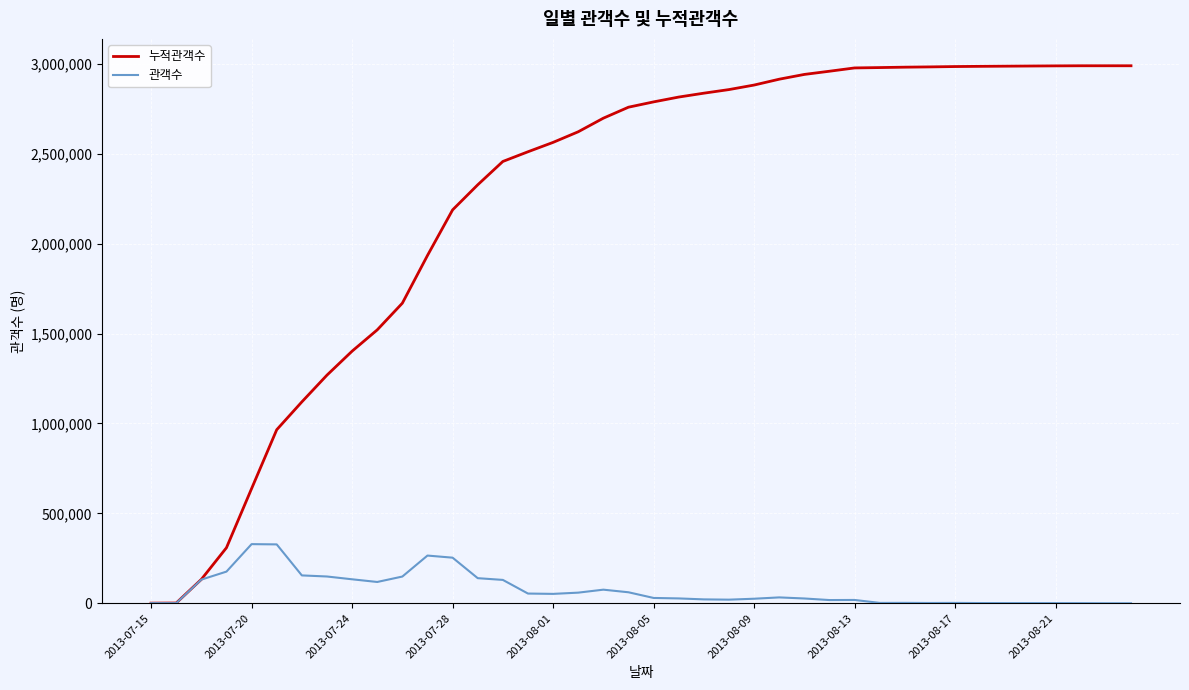

What is the average value of the 누적관객수 series?

2247795